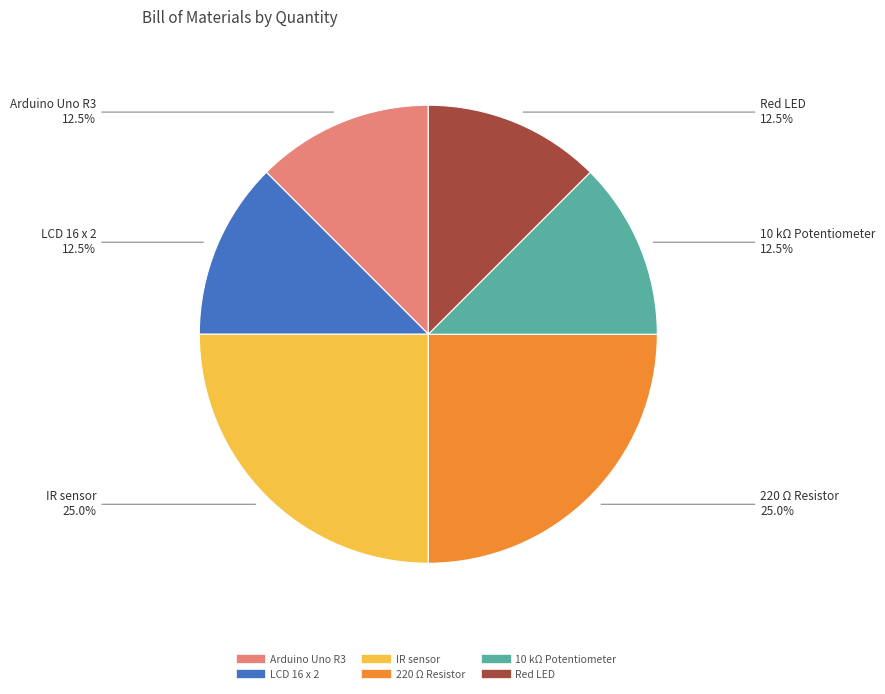

Does Red LED account for over 50% of the chart?

No